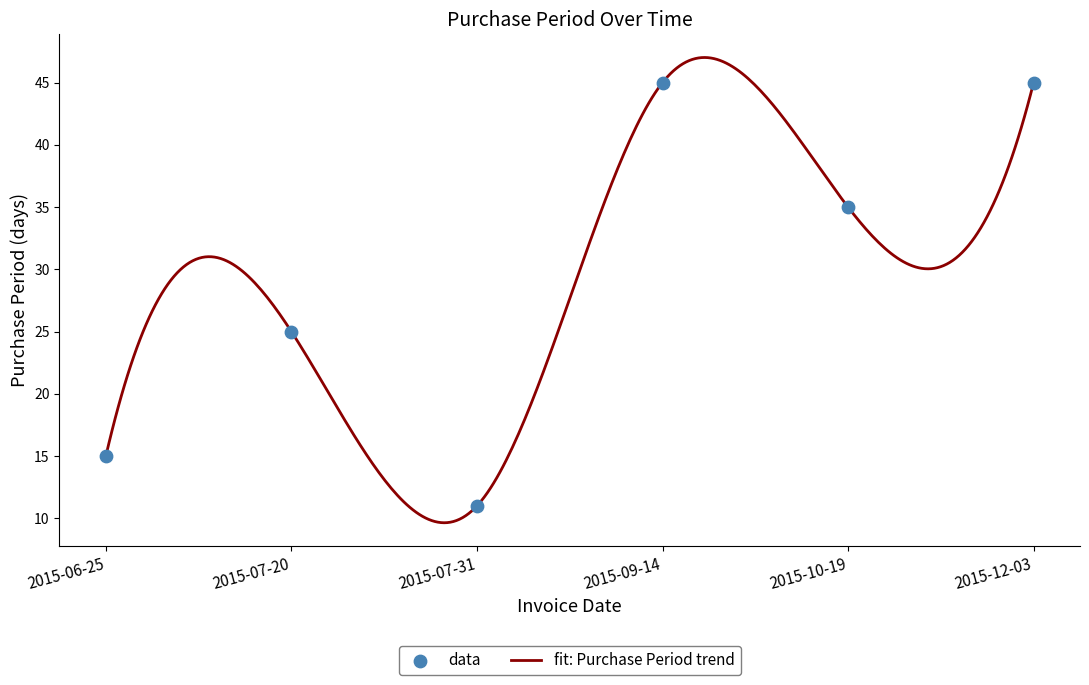

What is the change in value from 2015-07-20 to 2015-12-03?

+20